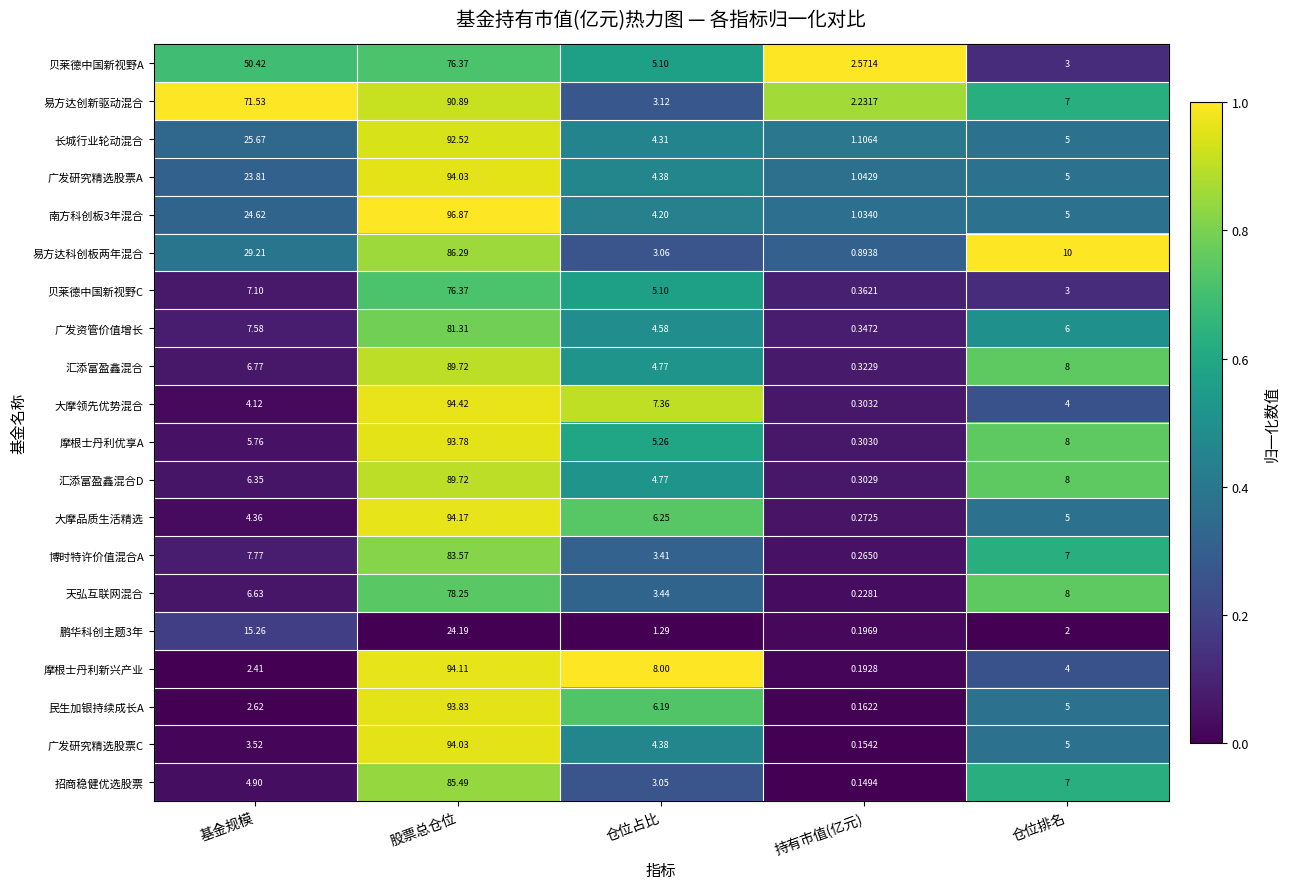

Rank the categories by 易方达科创板两年混合 value from lowest to highest.

持有市值(亿元), 仓位占比, 仓位排名, 基金规模, 股票总仓位